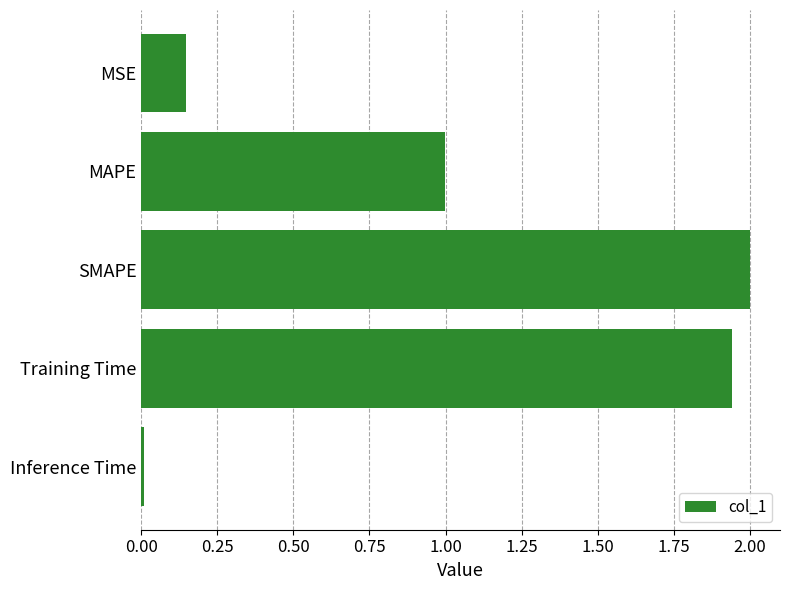

List the labels in order of value, smallest first.

Inference Time, MSE, MAPE, Training Time, SMAPE